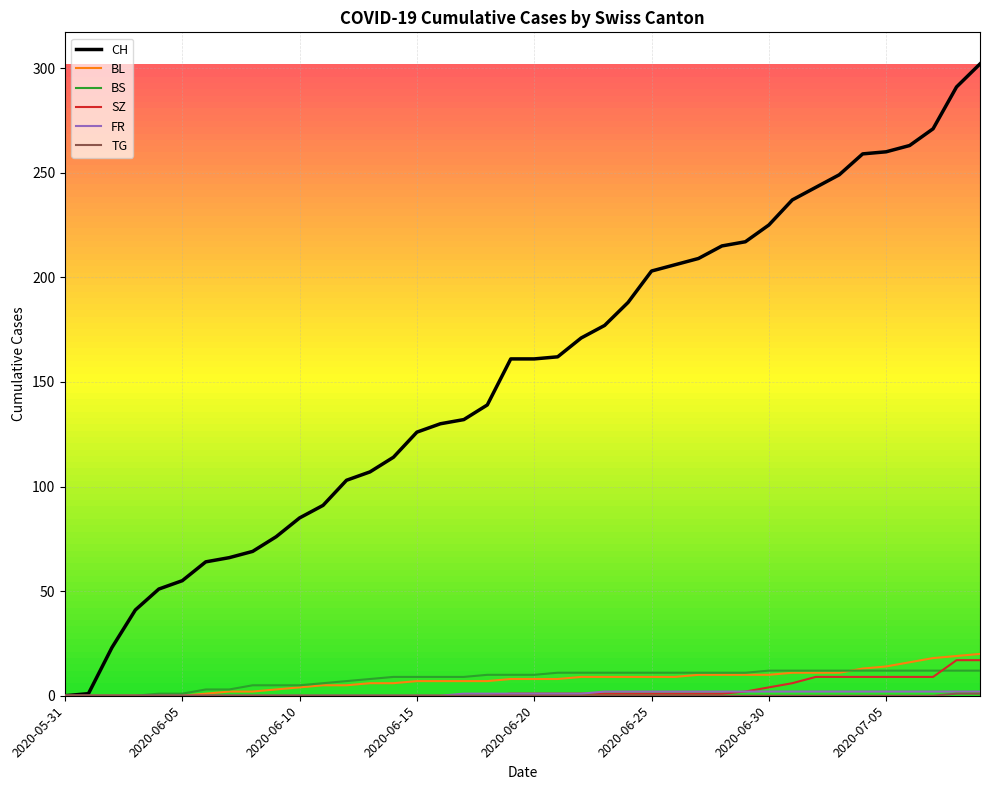

Does the chart display data point markers on the line(s)?

No